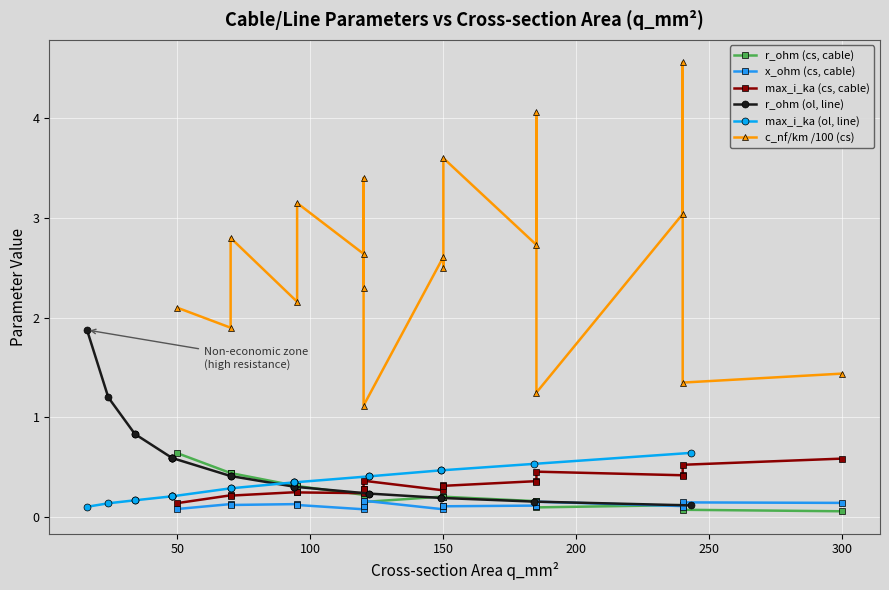

What is the average value of the max_i_ka (cs, cable) series?

0.3